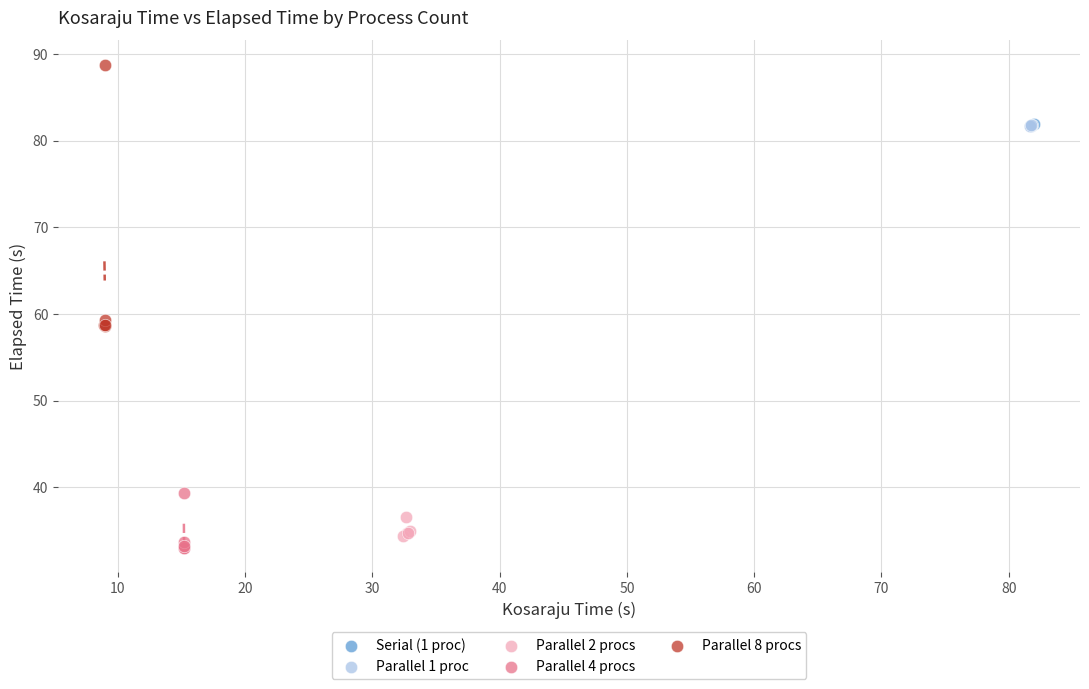

What are all the series names shown in the legend?

Serial (1 proc), Parallel 1 proc, Parallel 2 procs, Parallel 4 procs, Parallel 8 procs